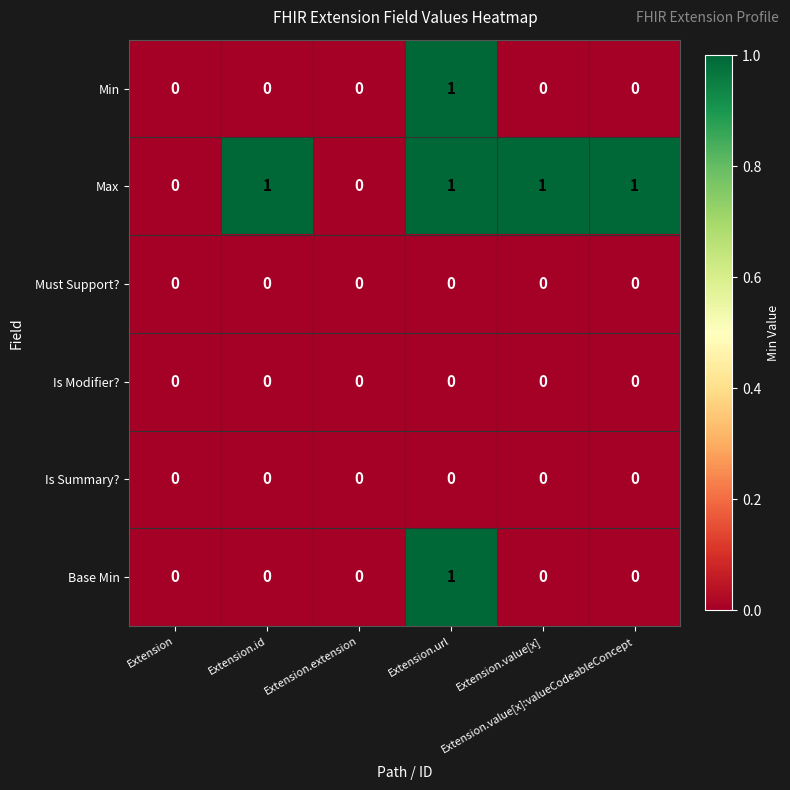

How many data points does each series have?

6